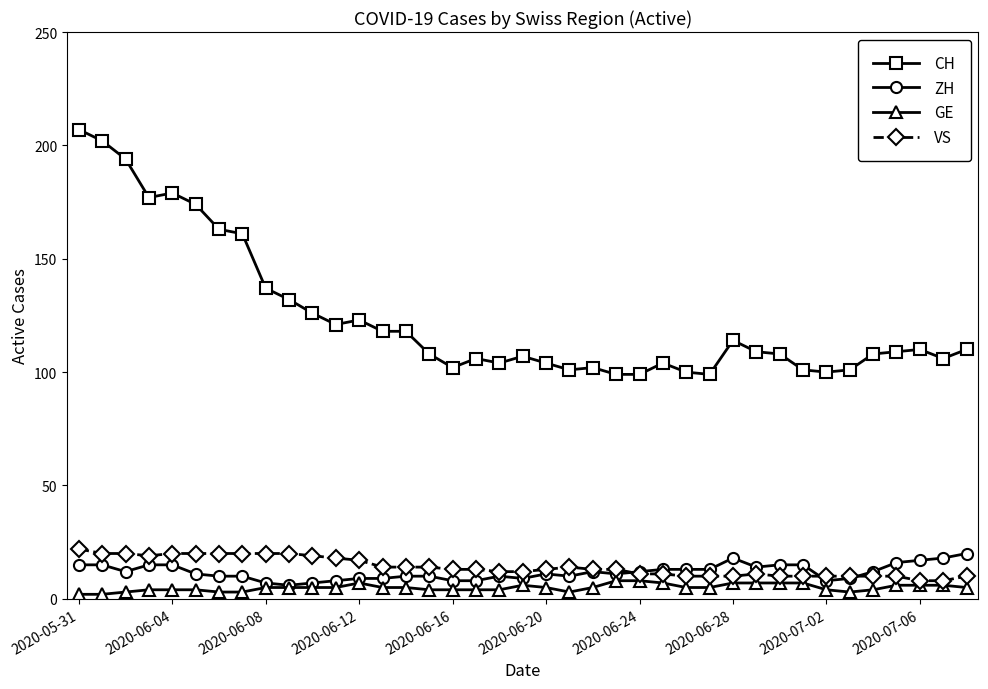

What is the value of the GE point at the 23rd from the left?

5